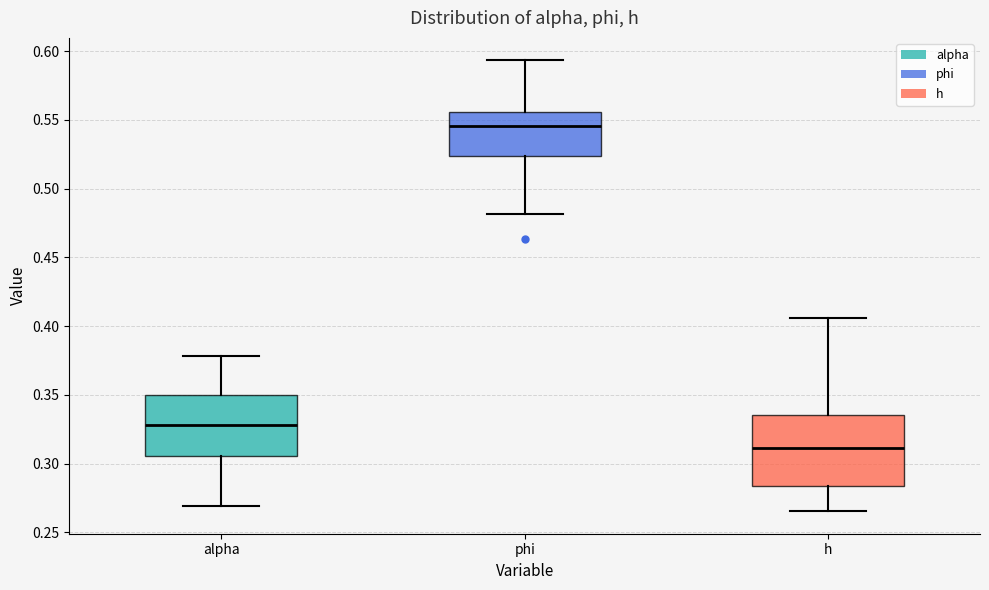

Which box's median line is the lowest?

h